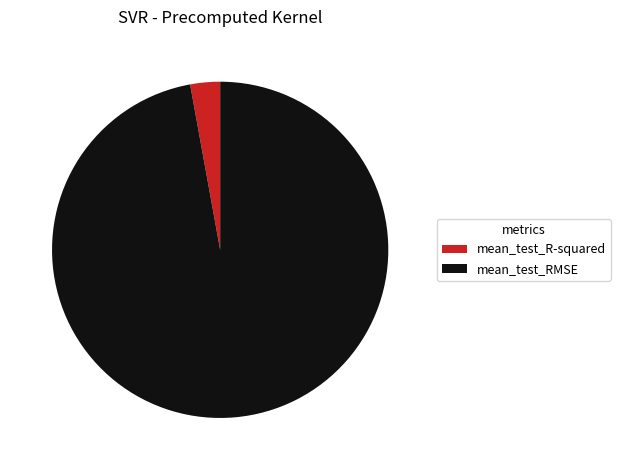

True or false: mean_test_R-squared accounts for 3% of the total.

True